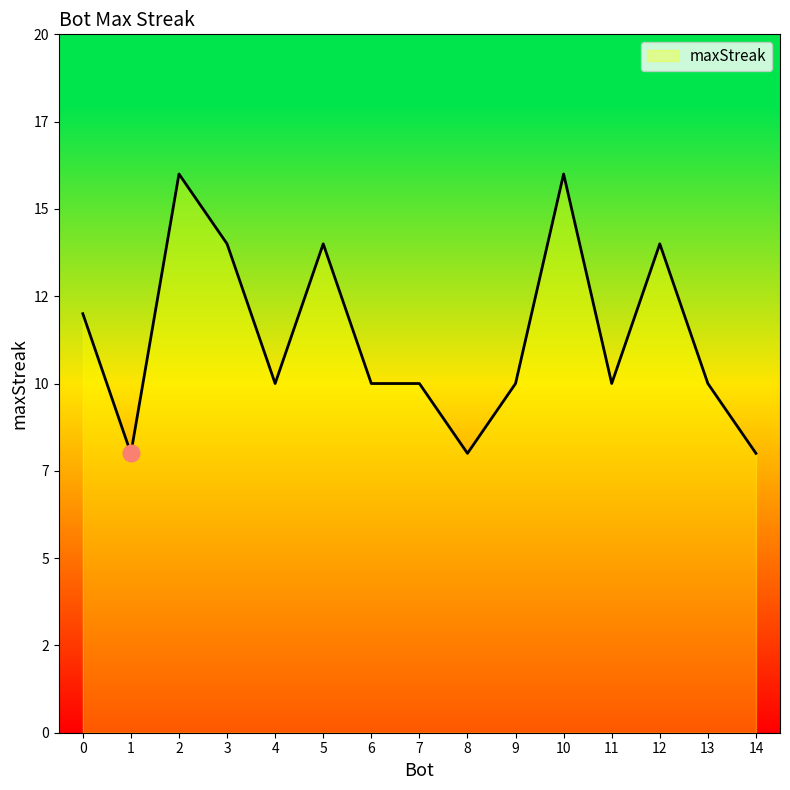

What is the sum of the values at 13 and 12?

24